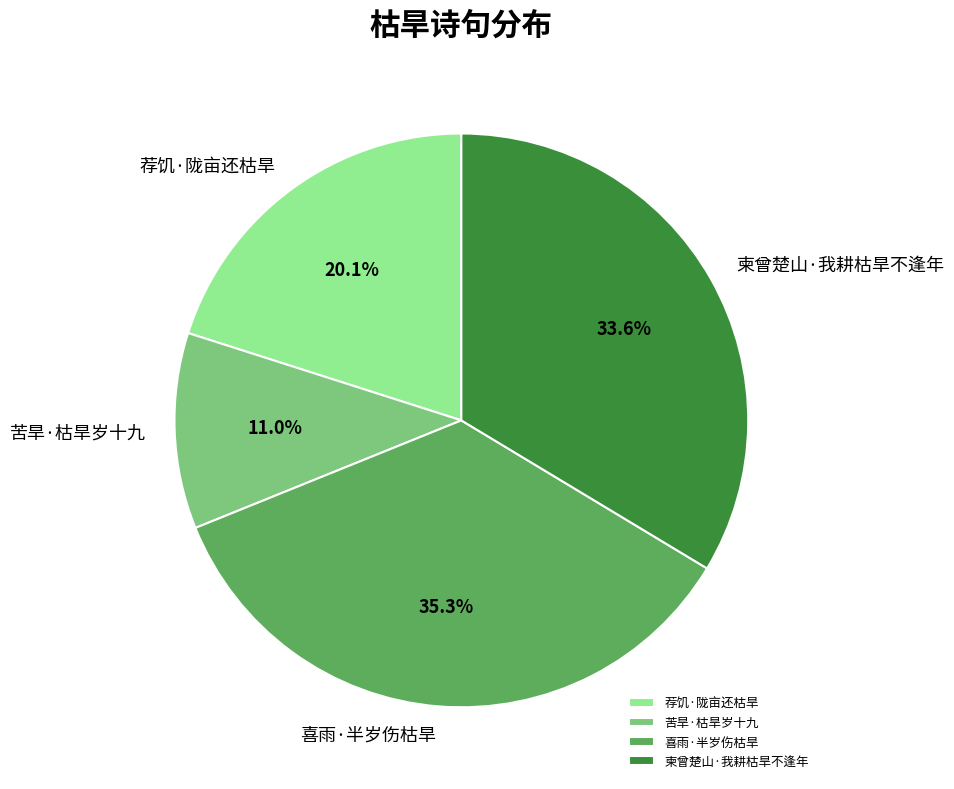

To the nearest percent, what portion does 荐饥·陇亩还枯旱 represent?

20%